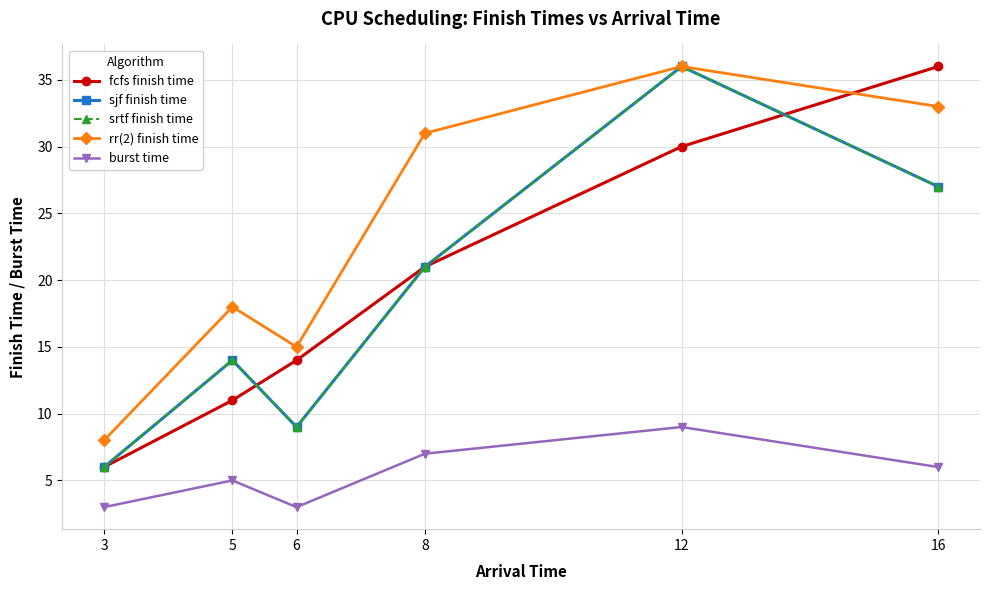

What is the minimum value for burst time?

3